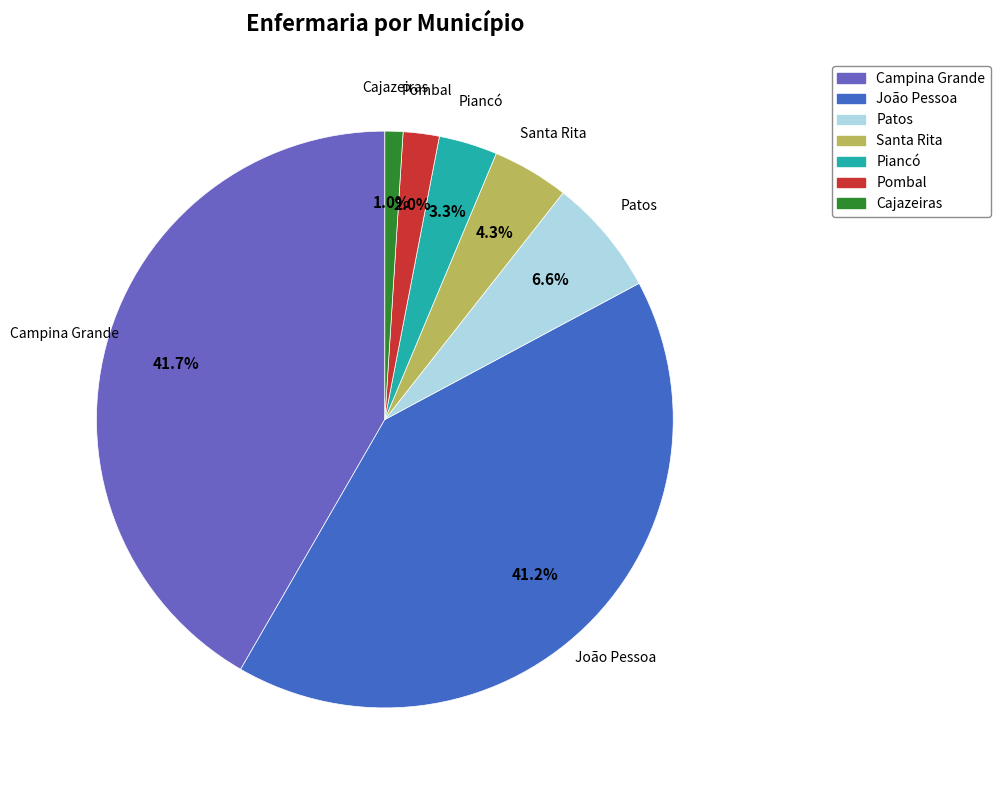

To the nearest percent, what percentage of the pie is Pombal?

2%